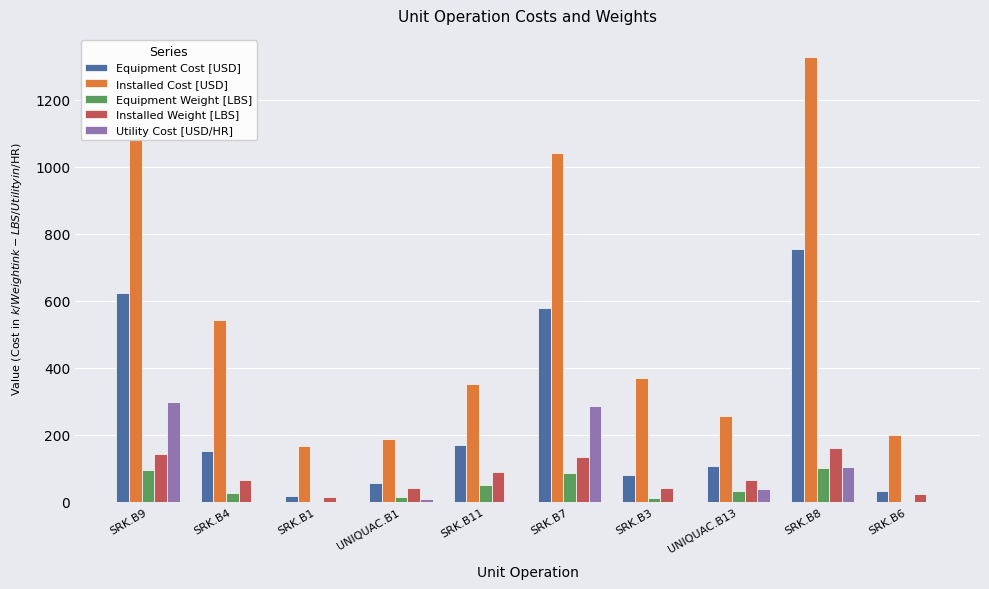

How many categories are shown in the chart?

10